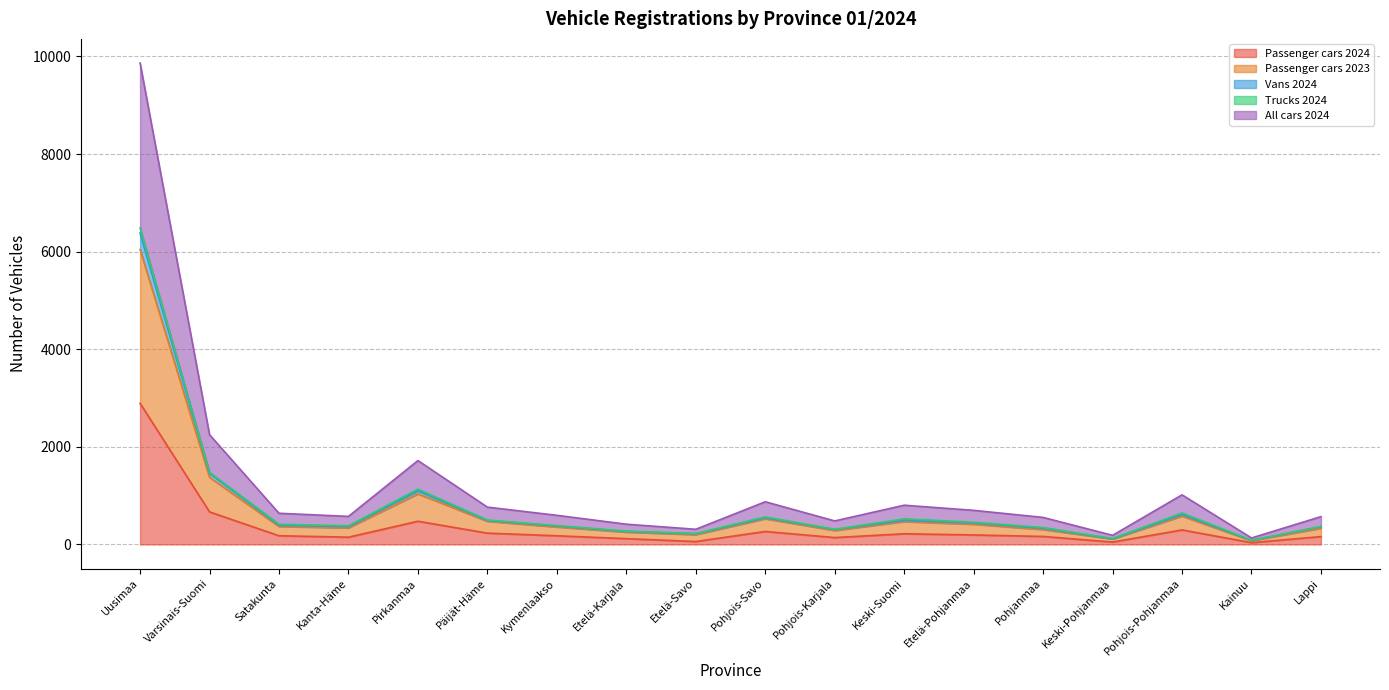

List the labels in order of Passenger cars 2023 value, largest first.

Uusimaa, Varsinais-Suomi, Pirkanmaa, Pohjois-Pohjanmaa, Pohjois-Savo, Keski-Suomi, Päijät-Häme, Etelä-Pohjanmaa, Satakunta, Kymenlaakso, Kanta-Häme, Lappi, Pohjanmaa, Pohjois-Karjala, Etelä-Karjala, Etelä-Savo, Keski-Pohjanmaa, Kainuu